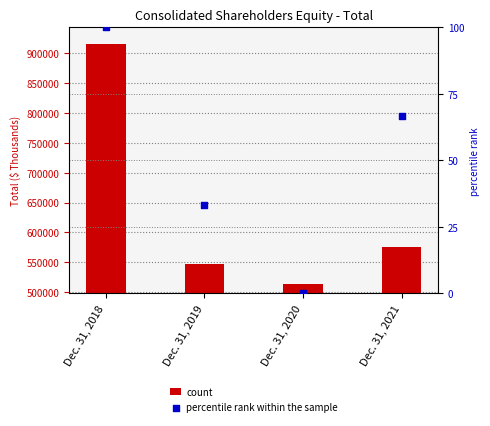

Is the value of count at Dec. 31, 2021 greater than the value of percentile rank within the sample at Dec. 31, 2020?

Yes